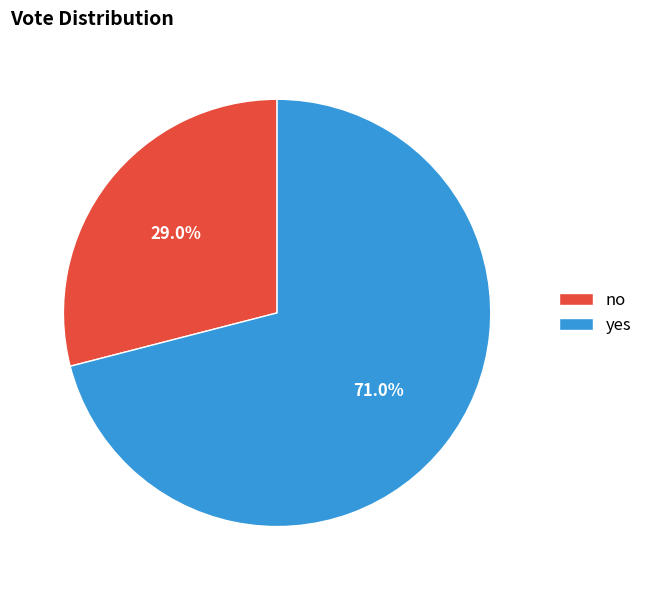

Does yes account for over 50% of the chart?

Yes